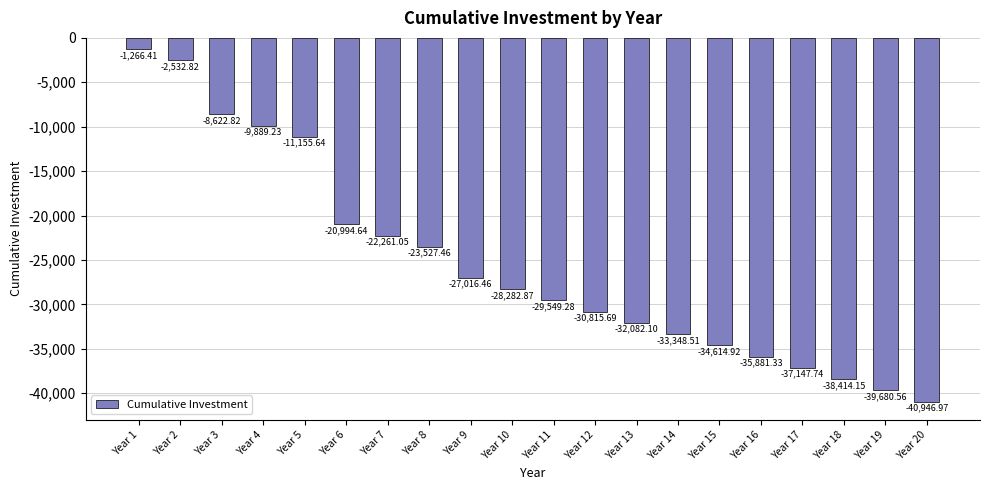

List the labels in order of value, largest first.

Year 1, Year 2, Year 3, Year 4, Year 5, Year 6, Year 7, Year 8, Year 9, Year 10, Year 11, Year 12, Year 13, Year 14, Year 15, Year 16, Year 17, Year 18, Year 19, Year 20